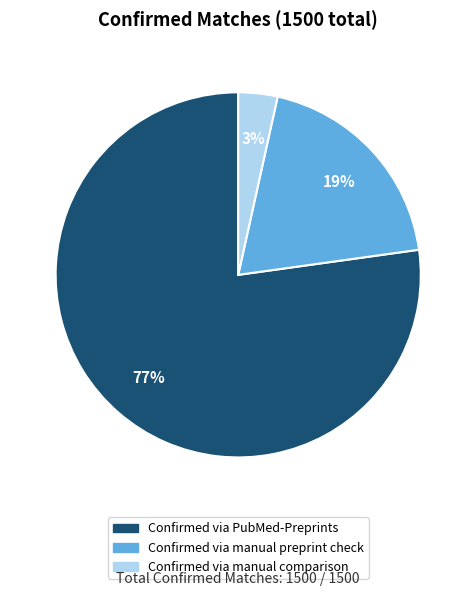

True or false: Confirmed via PubMed-Preprints accounts for 70% of the total.

False